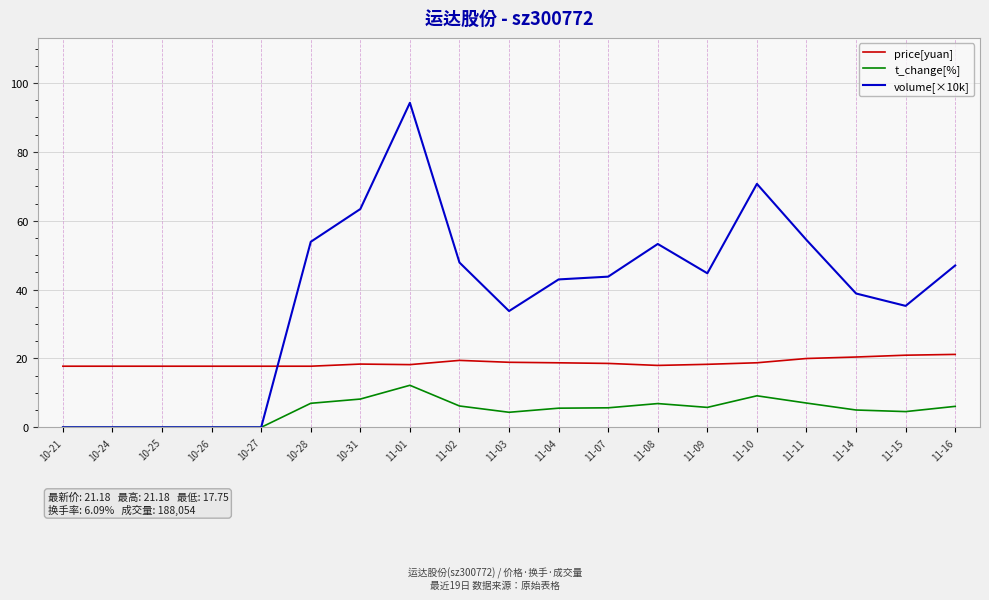

What is the average value of the t_change[%] series?

4.9